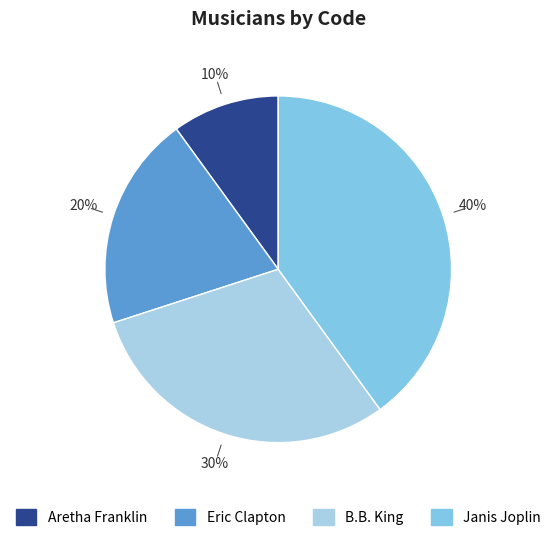

Is it true that B.B. King is 30% of the pie?

True